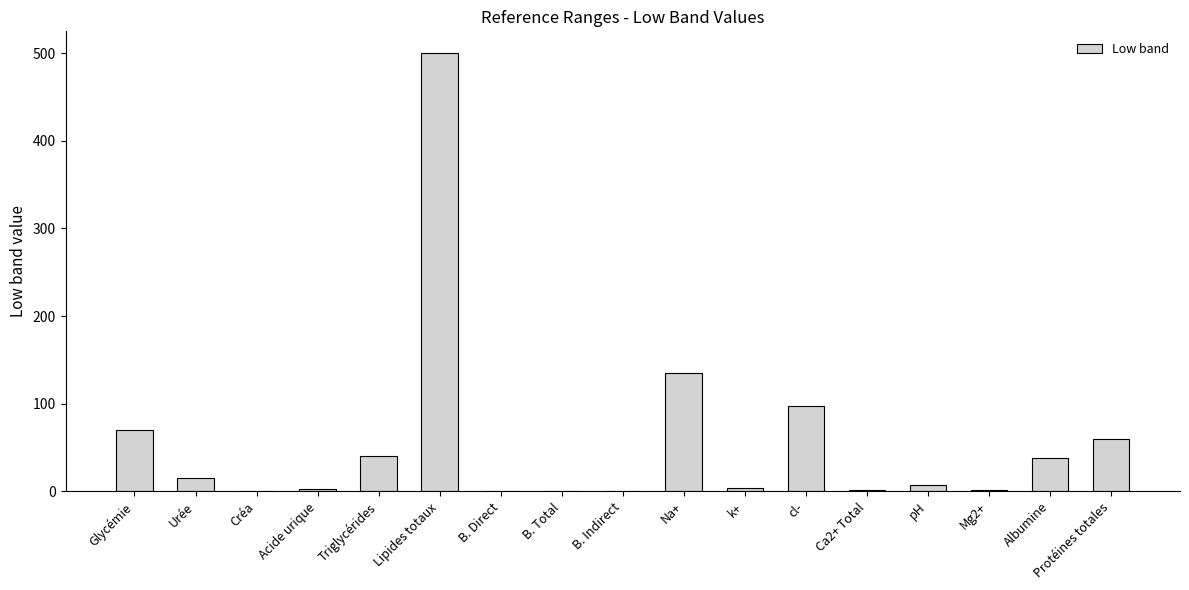

Is it true that the value at Albumine is 13.5?

False